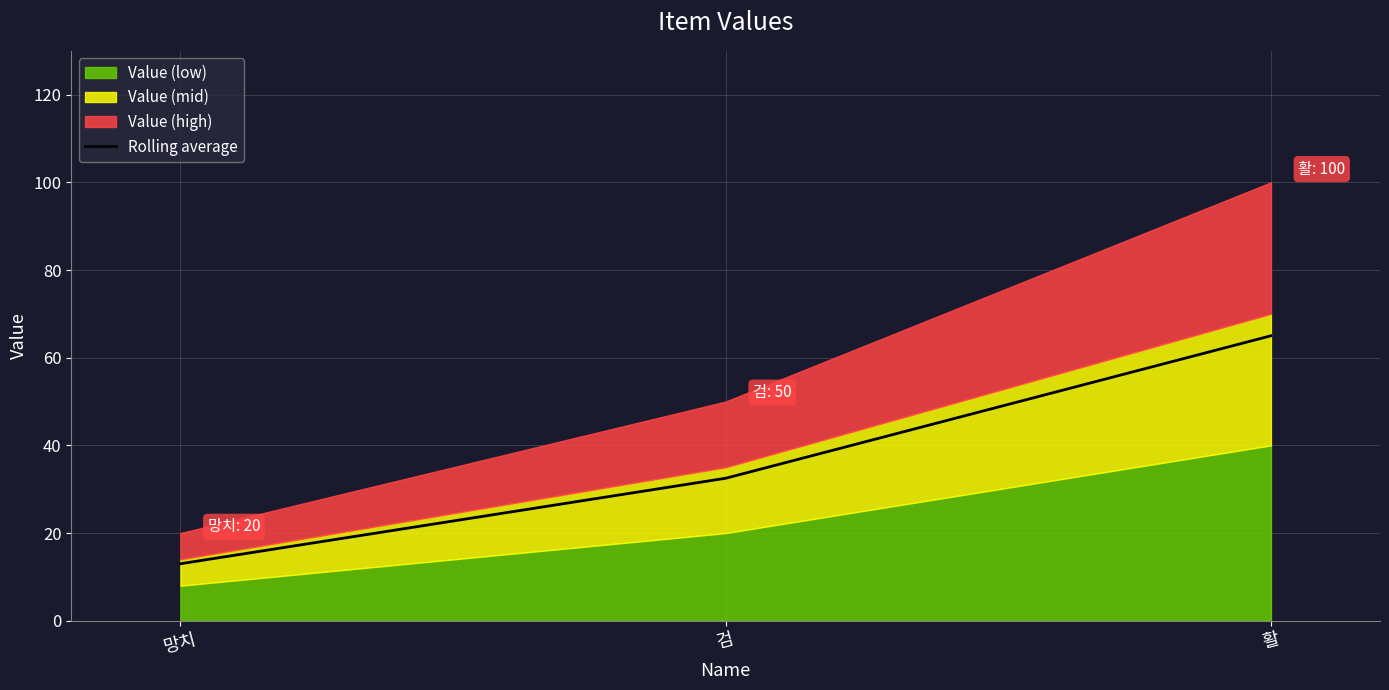

At which label does the data first exceed 32?

검